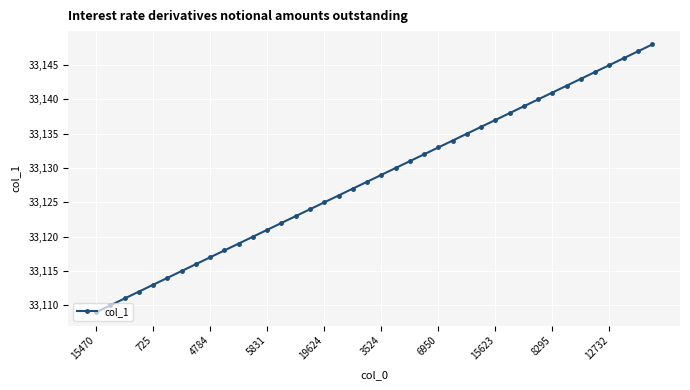

What is the sum of all values?

1325140